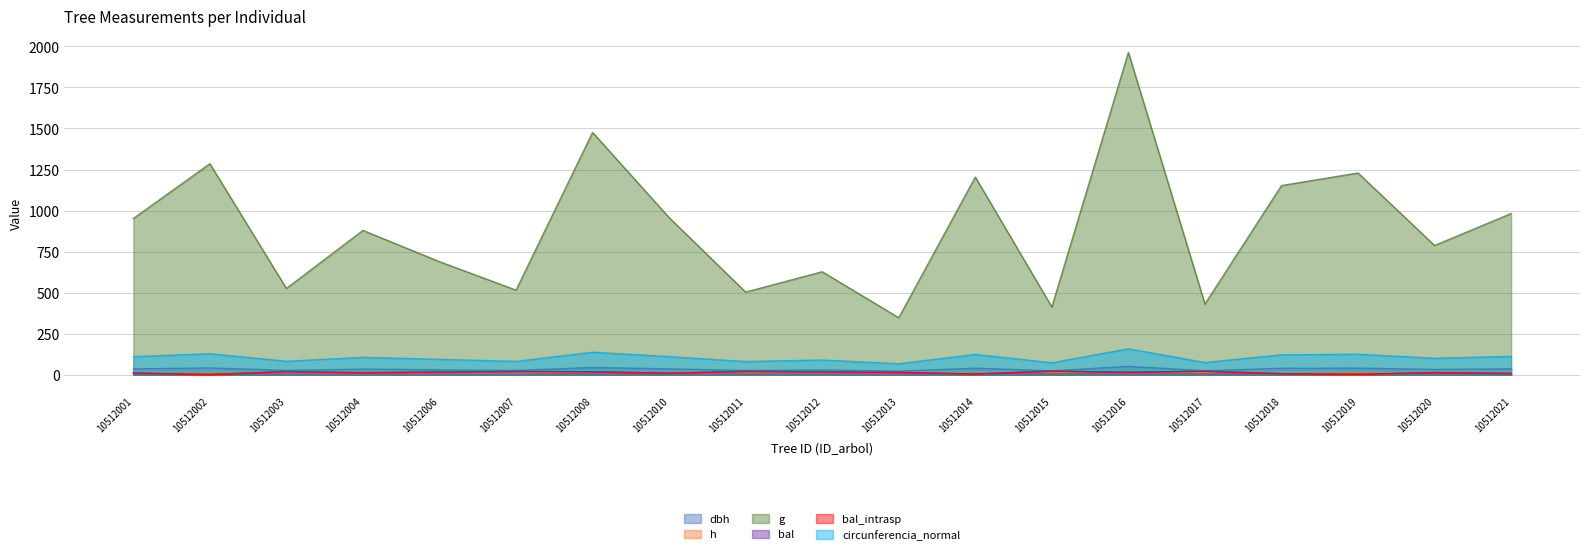

What is the minimum value for g?

346.4